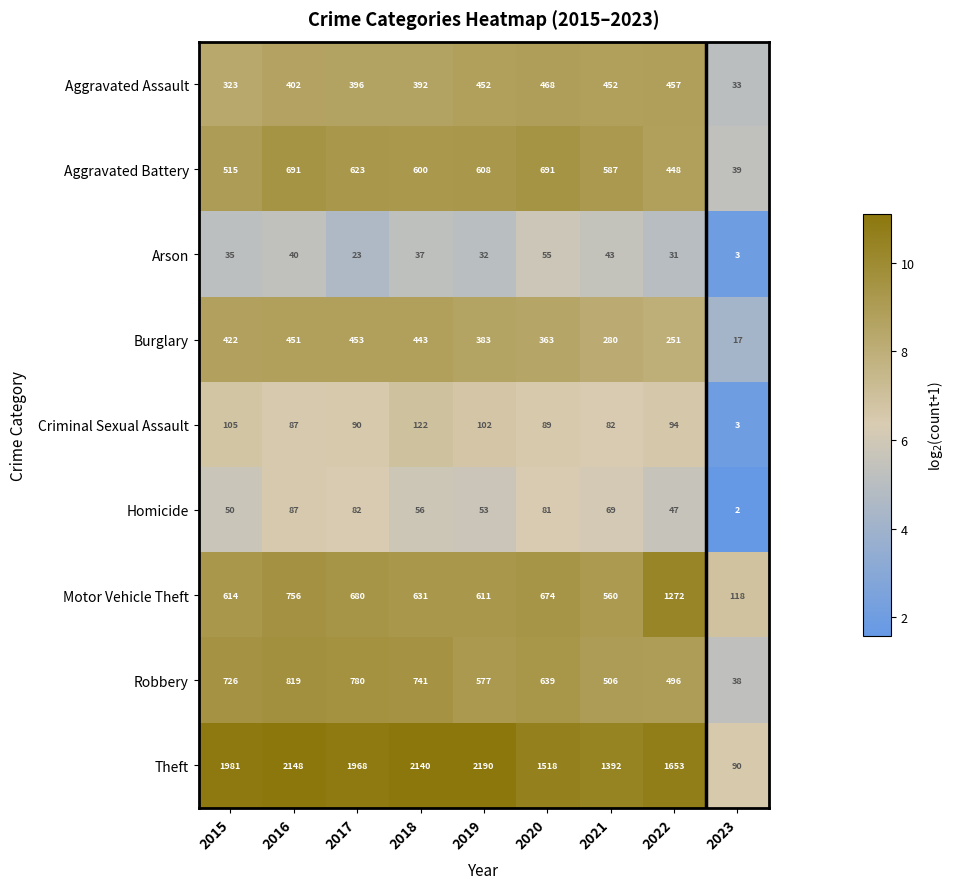

Where is Homicide nearest to the value 44?

2022